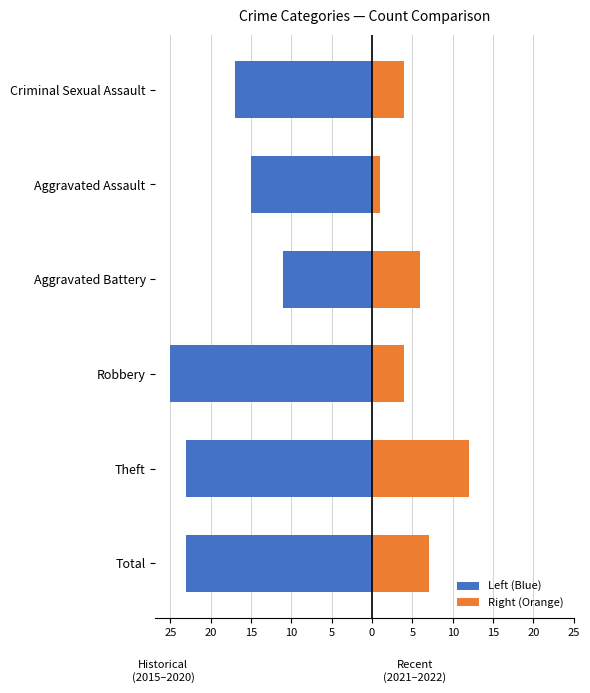

At how many categories does at least one series exceed -5?

6